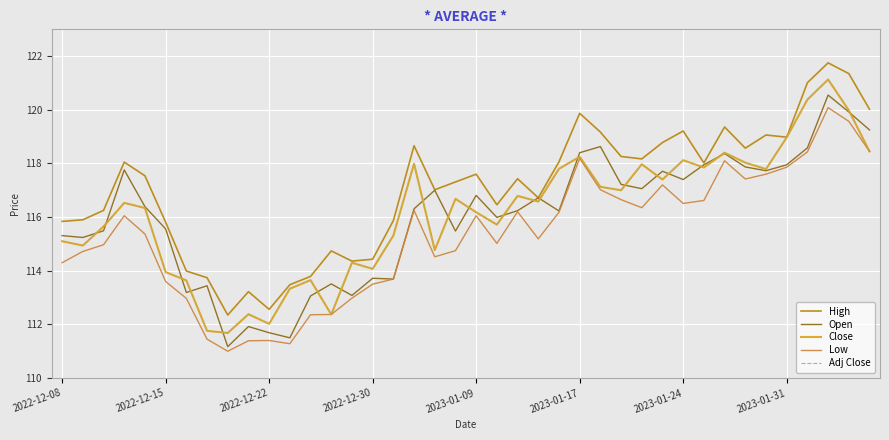

Does the chart display data point markers on the line(s)?

No